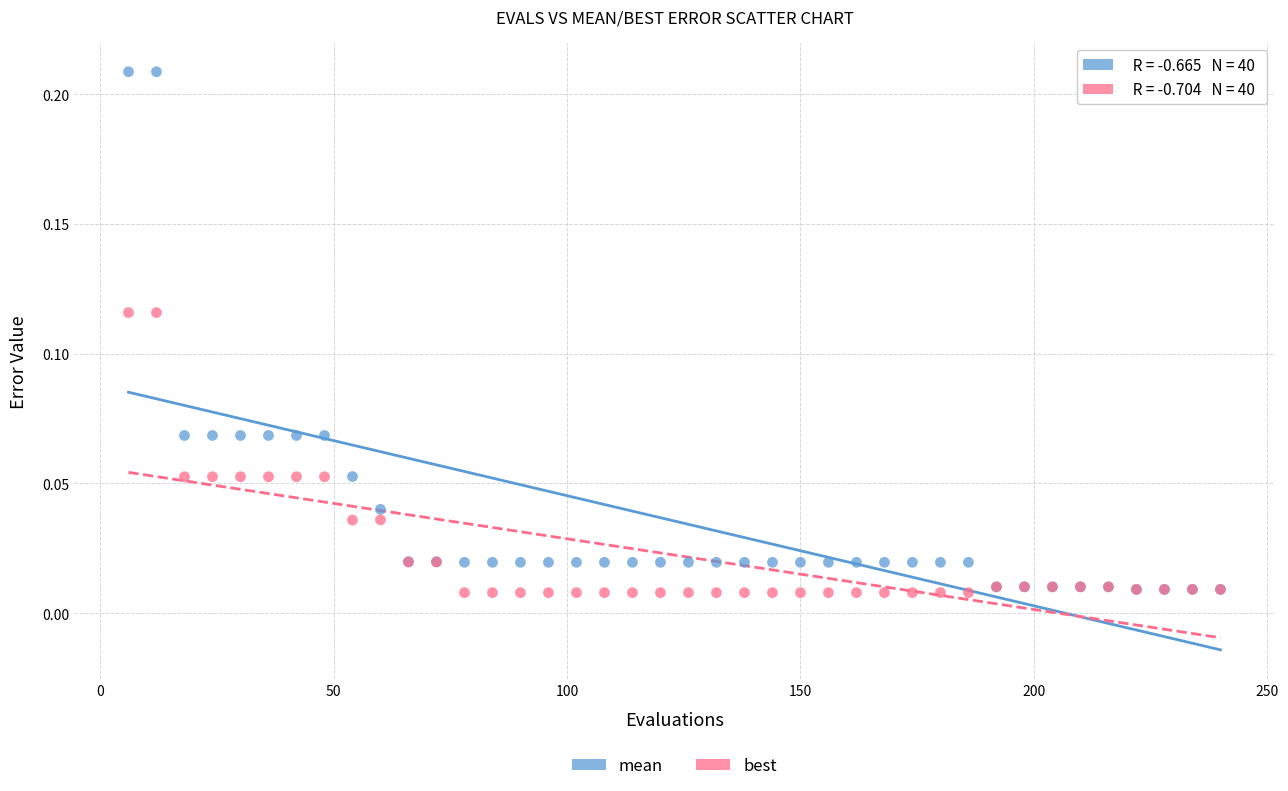

What are all the series names shown in the legend?

mean, best